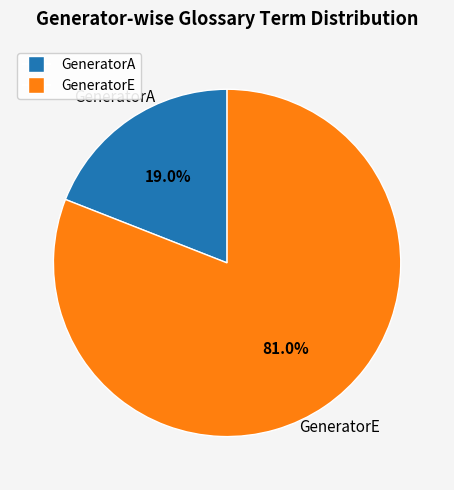

To the nearest percent, what portion does GeneratorA represent?

19%